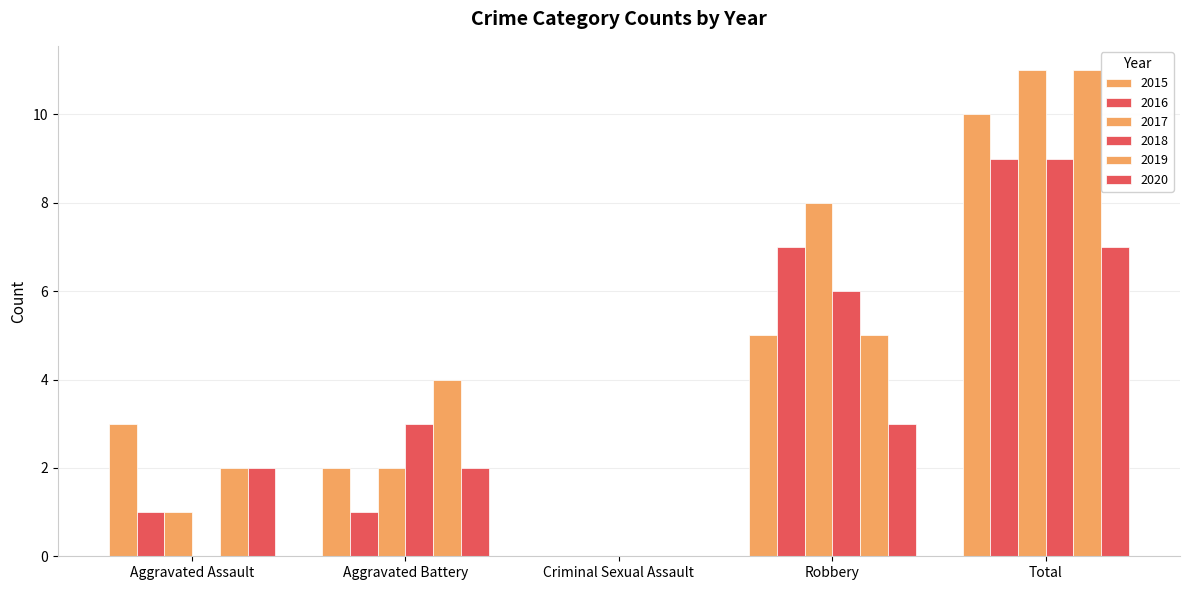

What is the difference between the highest and lowest values at Robbery?

5